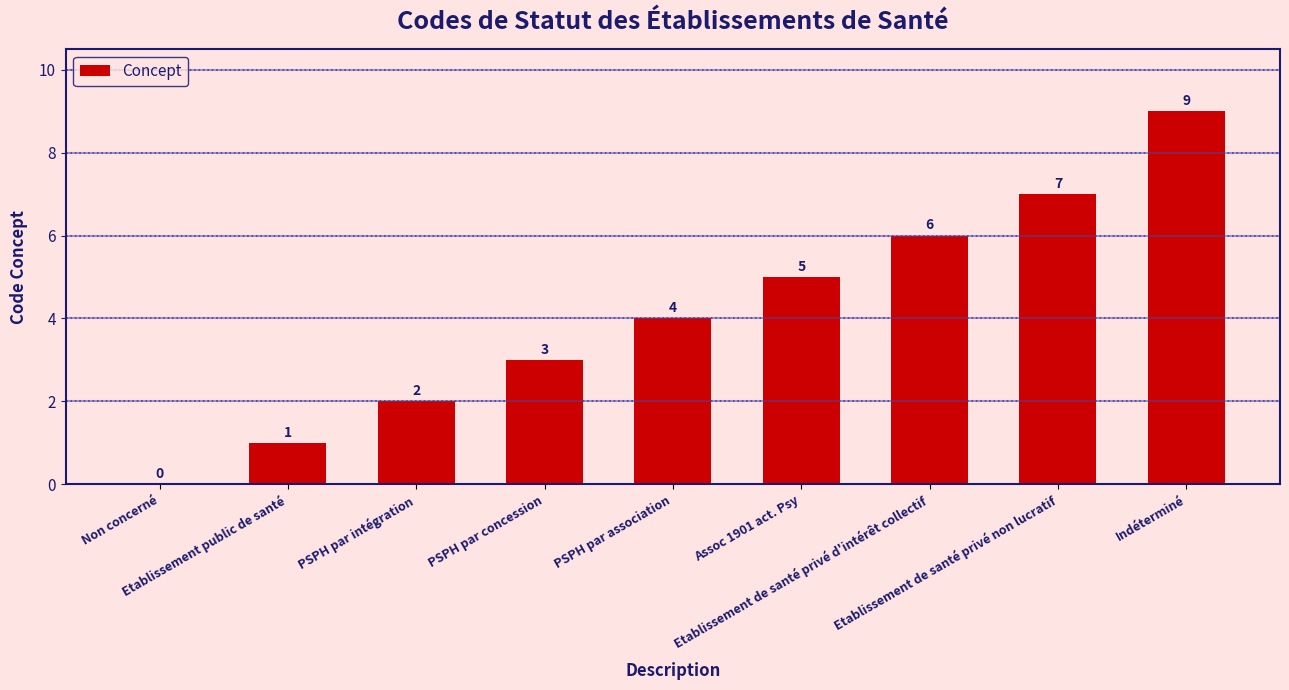

What is the difference between the values at Non concerné and Etablissement public de santé?

1